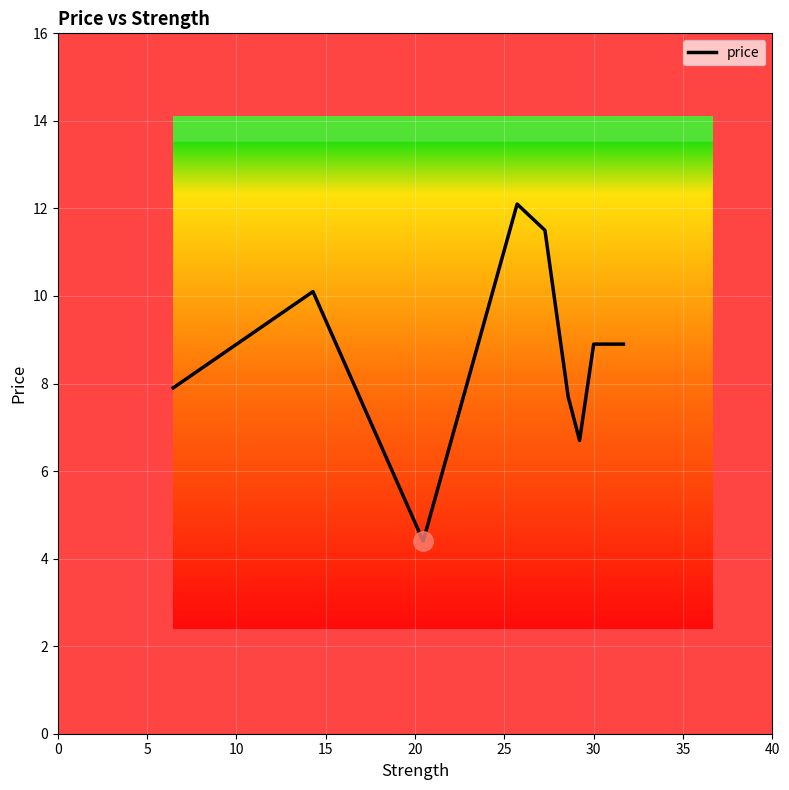

Is this an area chart (filled region under the line)?

No